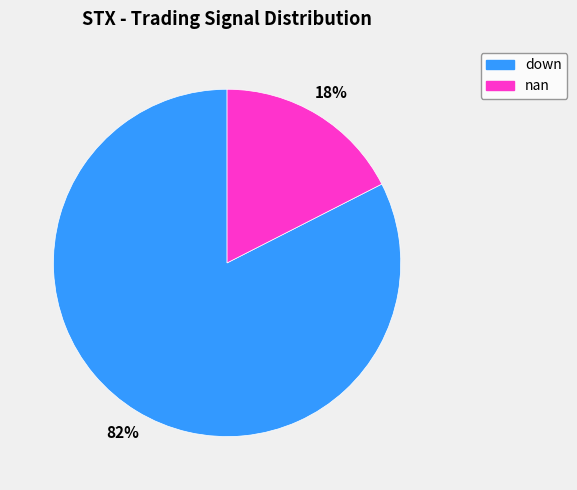

Count the number of slices in the pie.

2